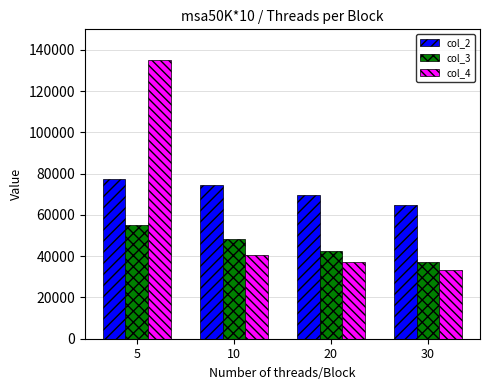

Reading left to right, what are all the values shown in this chart?

col_2: 77509	74718	69680	64724
col_3: 55230	48525	42346	37376
col_4: 134990	40711	37195	33173